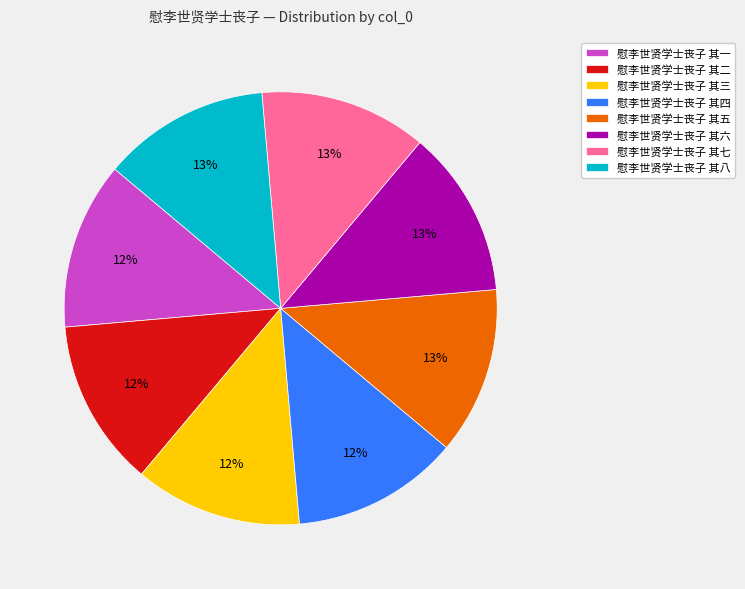

Is the sum of 慰李世贤学士丧子 其一 and 慰李世贤学士丧子 其五 greater than half?

No